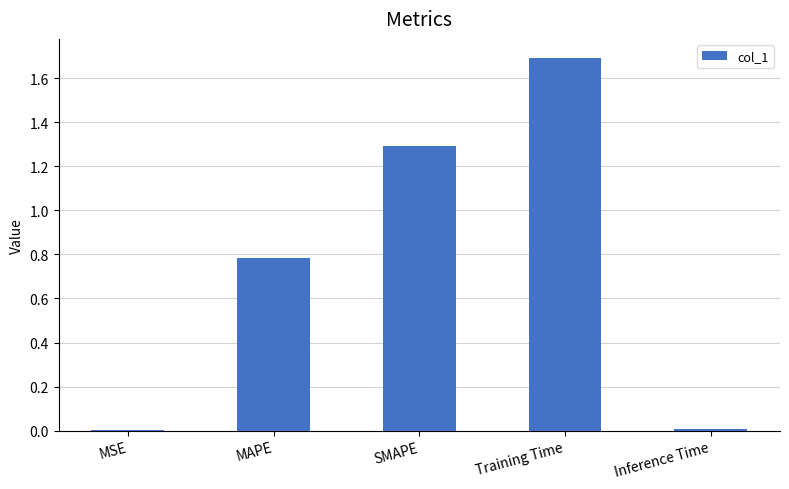

What is the sum of the values at SMAPE and MAPE?

2.1